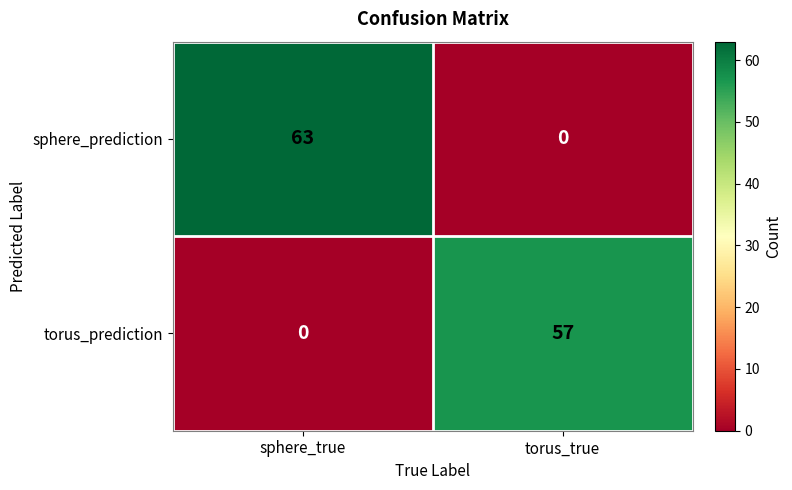

Reading right to left, what are all the values shown in this chart?

sphere_prediction: torus_true=0	sphere_true=63
torus_prediction: torus_true=57	sphere_true=0